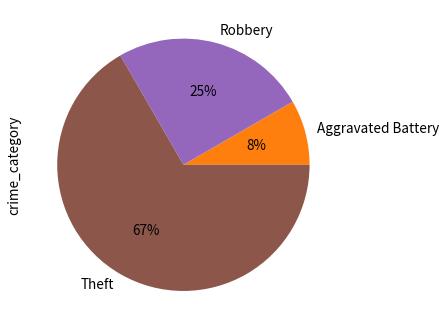

Between Robbery and Aggravated Battery, which is larger?

Robbery